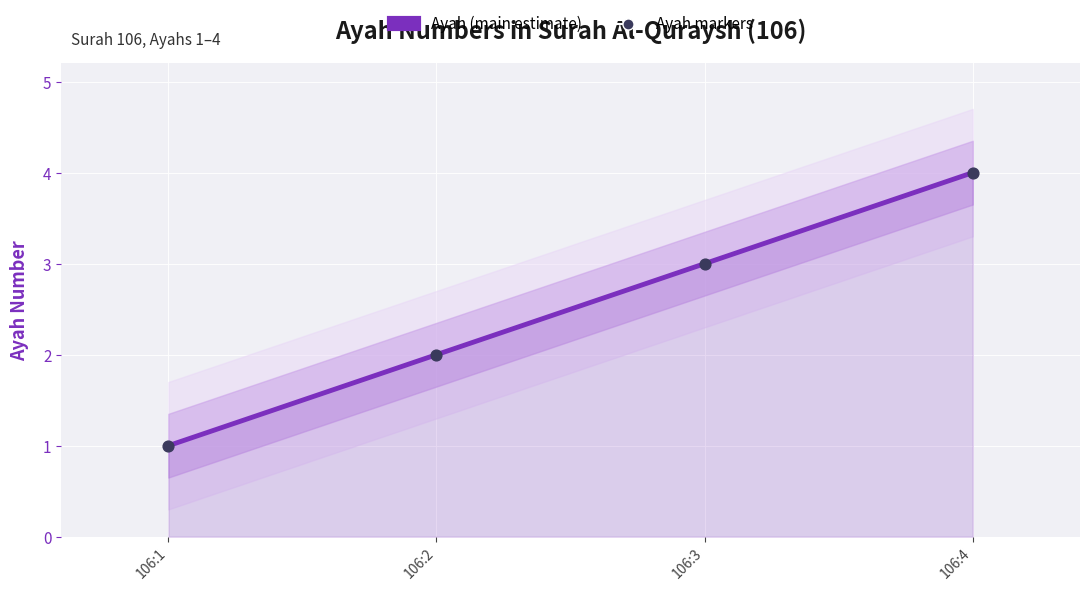

Which series has the largest total across all categories?

Ayah (main estimate)